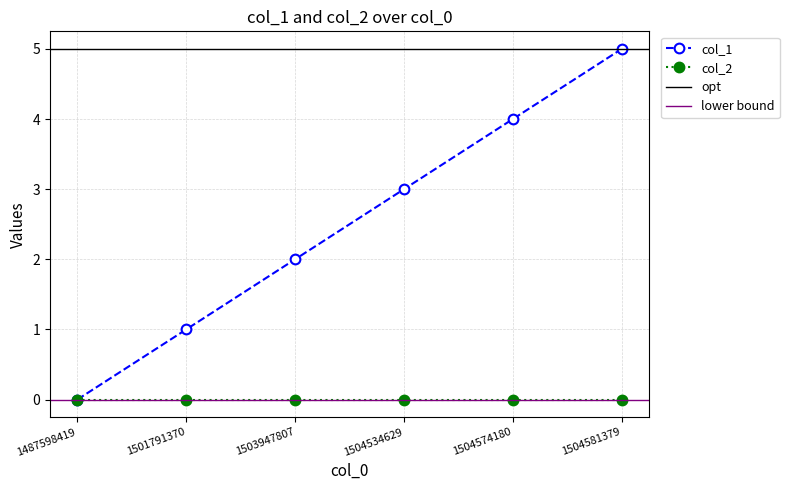

Does the chart display data point markers on the line(s)?

Yes